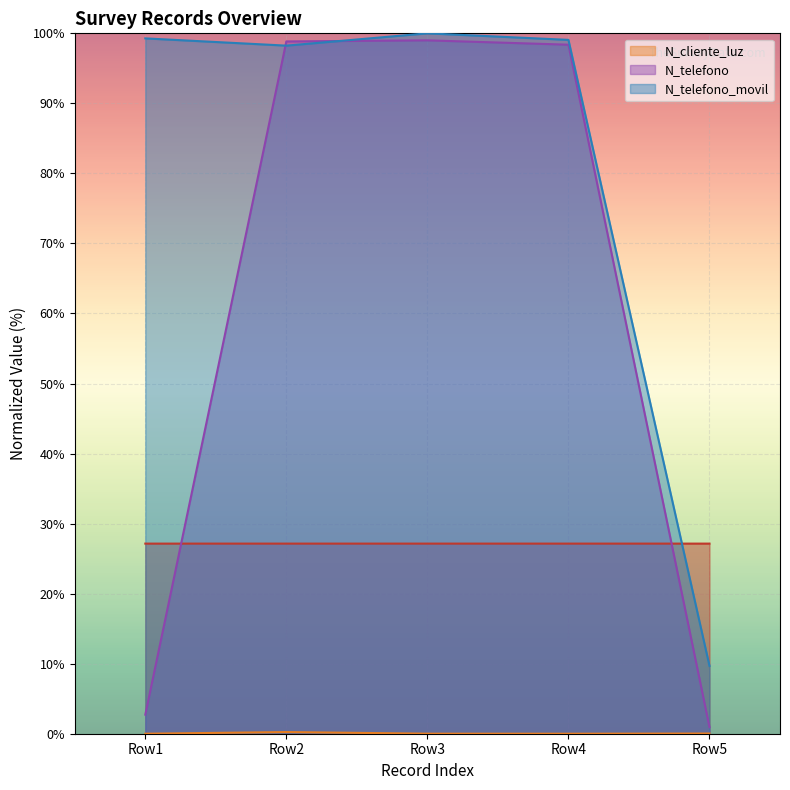

True or false: _id and N_telefono_movil cross at least once.

True